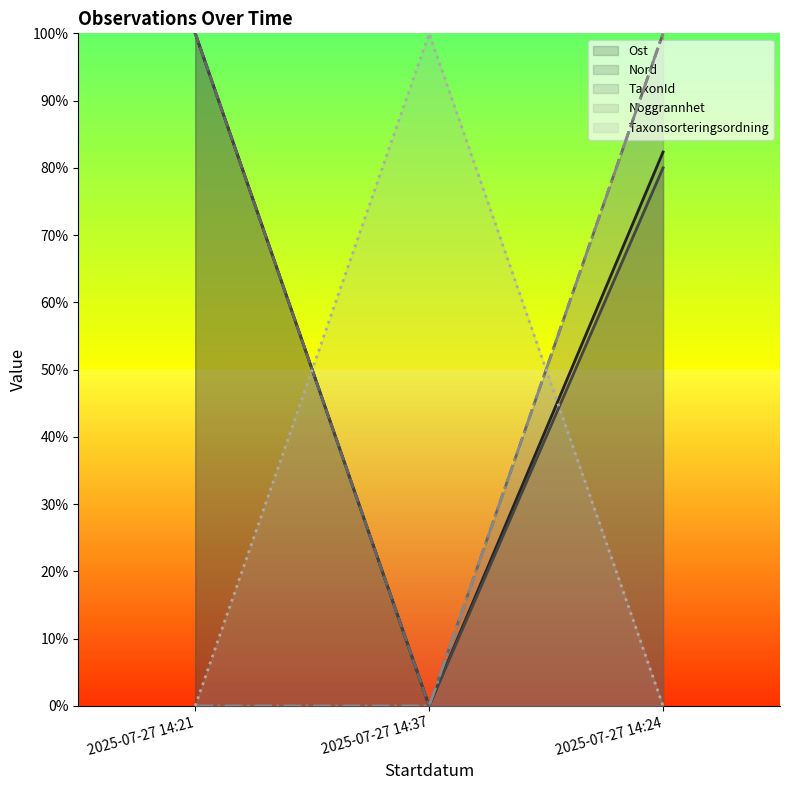

How many data points in Ost are above 82?

2